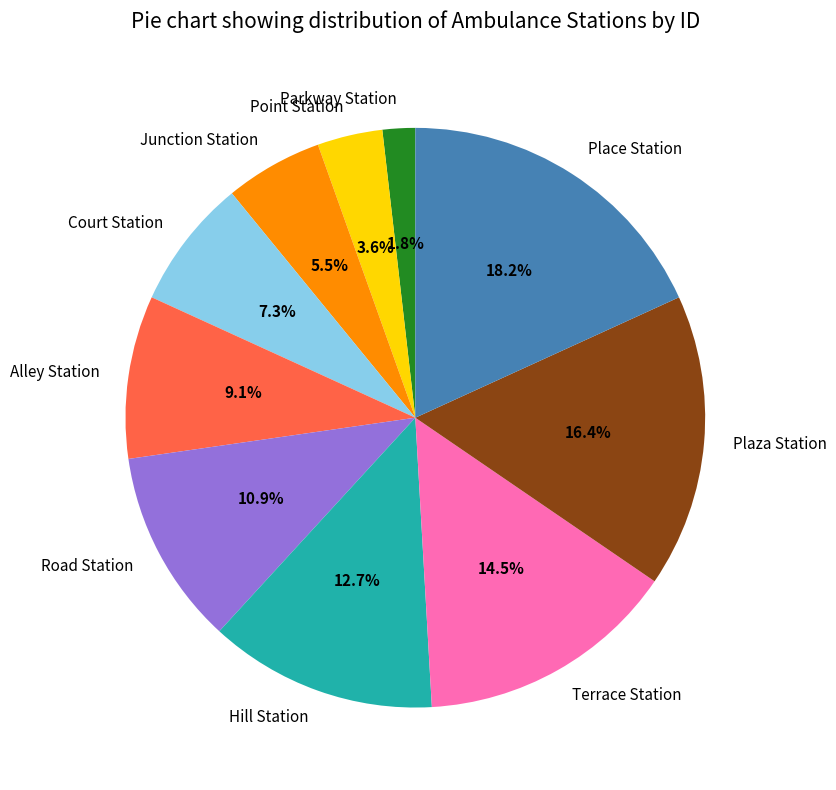

Rank the categories by value from highest to lowest.

Place Station, Plaza Station, Terrace Station, Hill Station, Road Station, Alley Station, Court Station, Junction Station, Point Station, Parkway Station